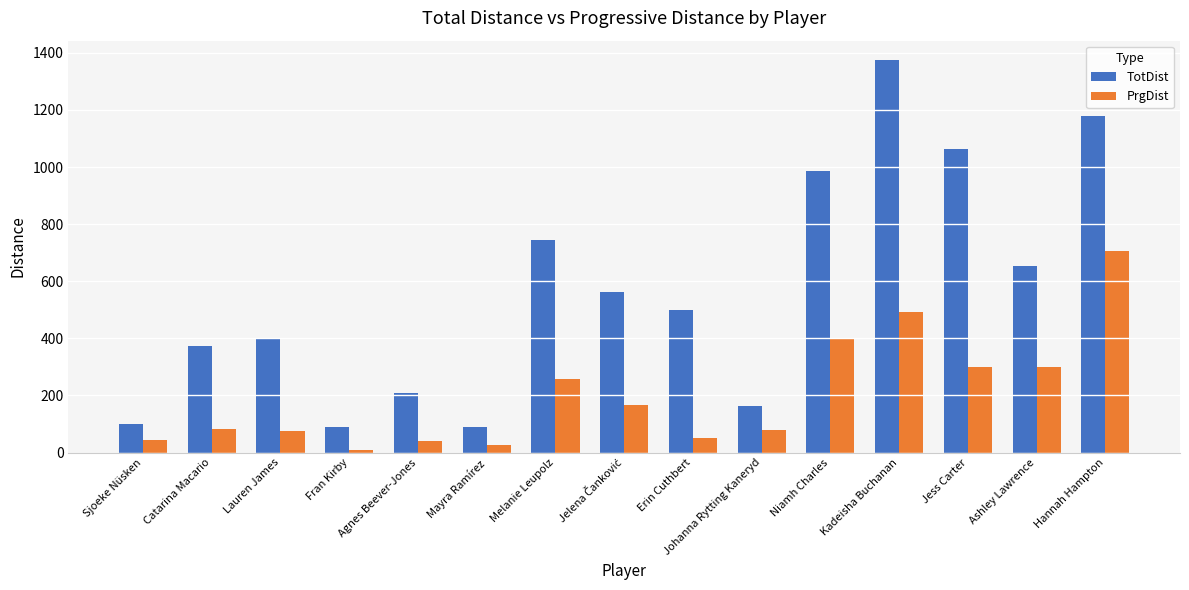

Which series has the widest spread of values?

TotDist